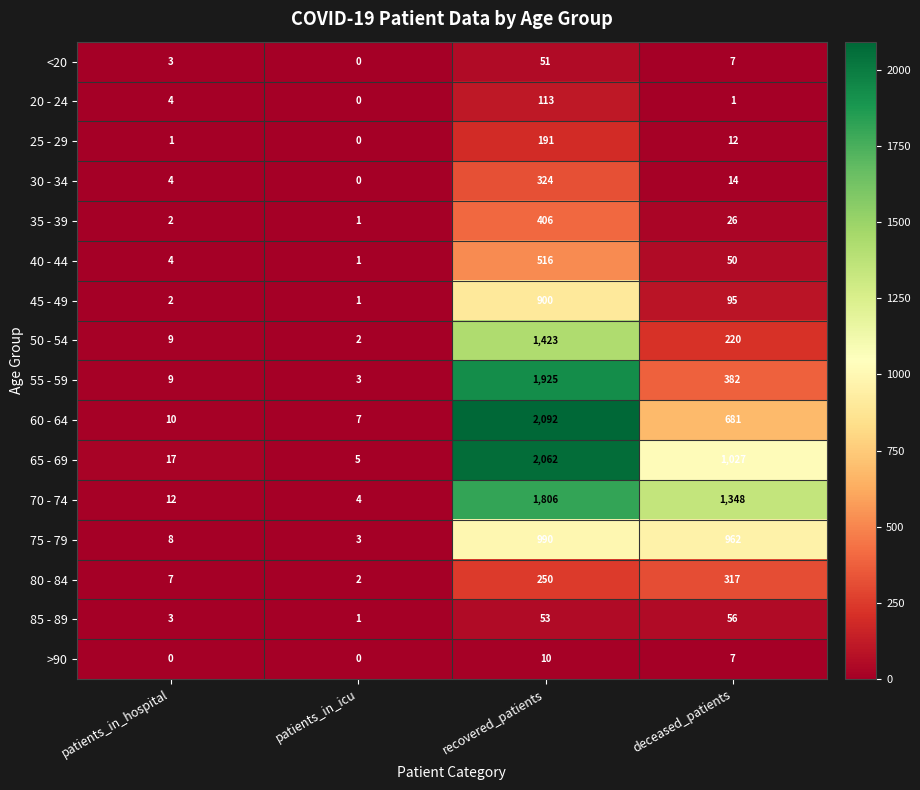

List the series in order of their peak value, highest first.

60 - 64, 65 - 69, 55 - 59, 70 - 74, 50 - 54, 75 - 79, 45 - 49, 40 - 44, 35 - 39, 30 - 34, 80 - 84, 25 - 29, 20 - 24, 85 - 89, <20, >90